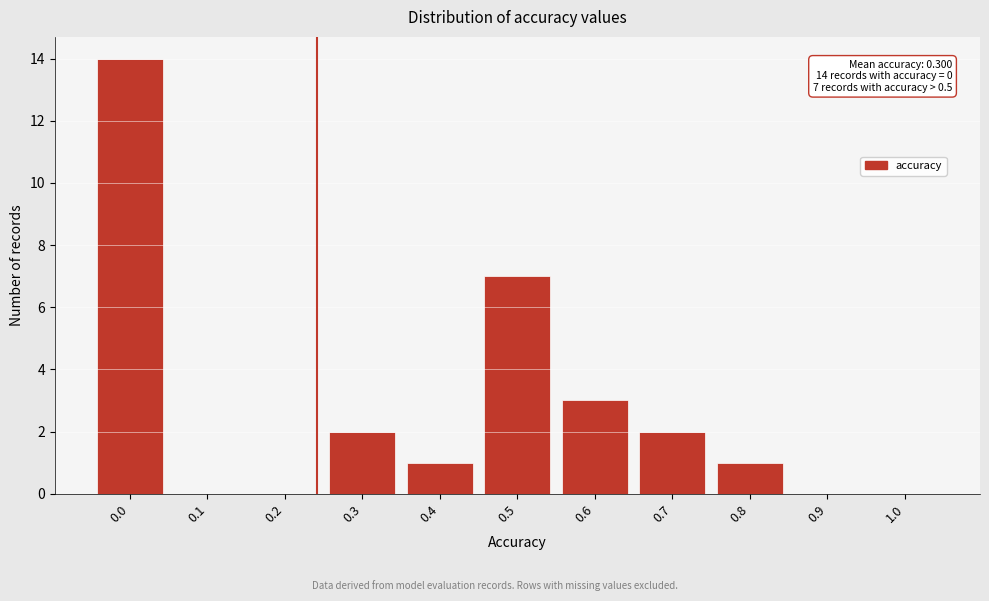

Reading left to right, transcribe all the data shown in this chart.

0.0=14	0.1=0	0.2=0	0.3=2	0.4=1	0.5=7	0.6=3	0.7=2	0.8=1	0.9=0	1.0=0